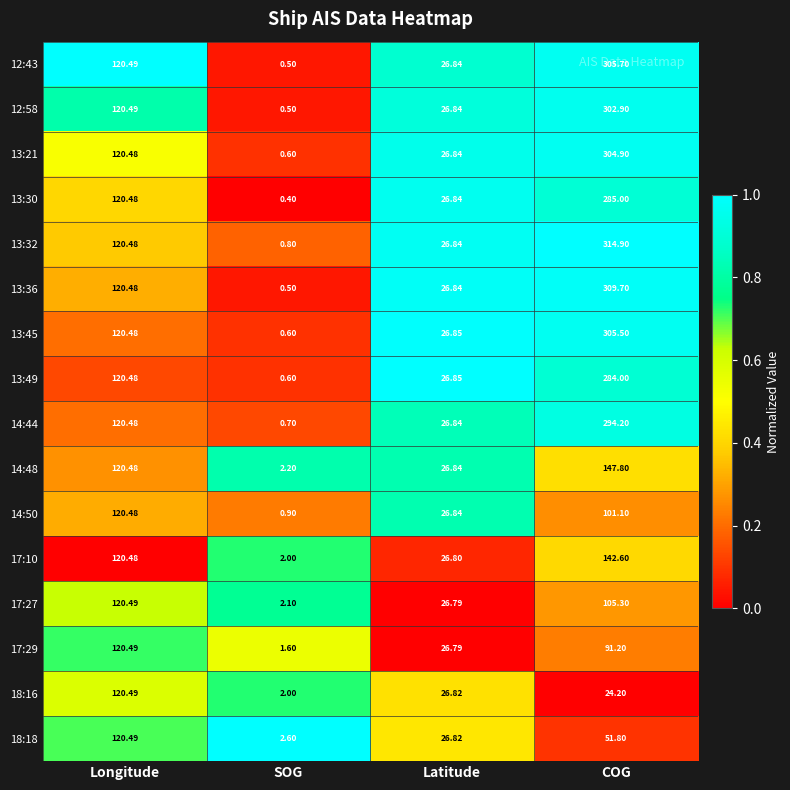

List the labels in order of 17:29 value, smallest first.

SOG, Latitude, COG, Longitude